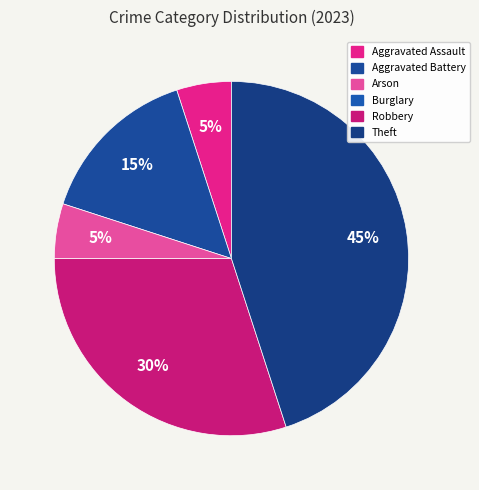

Which slice is the largest?

Theft